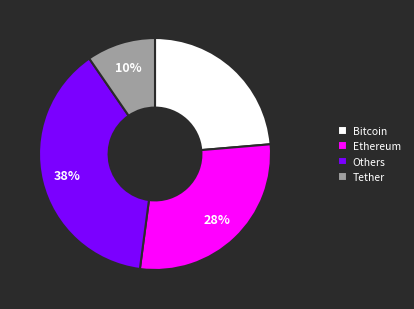

Rank the categories by value from lowest to highest.

Tether, Bitcoin, Ethereum, Others